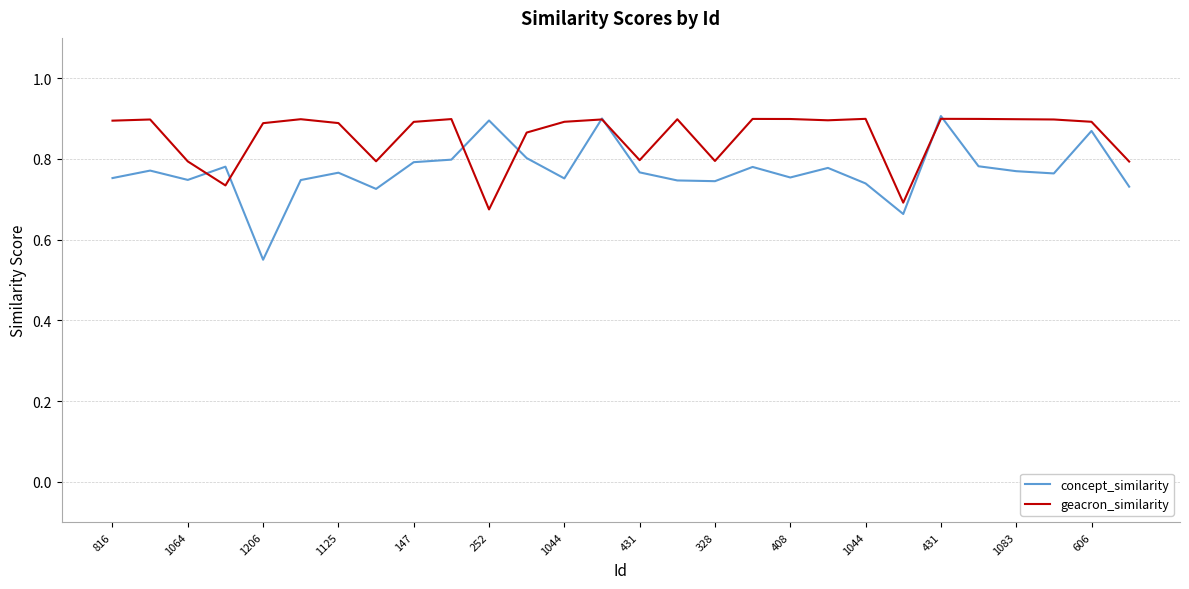

Which series has the largest total across all categories?

geacron_similarity